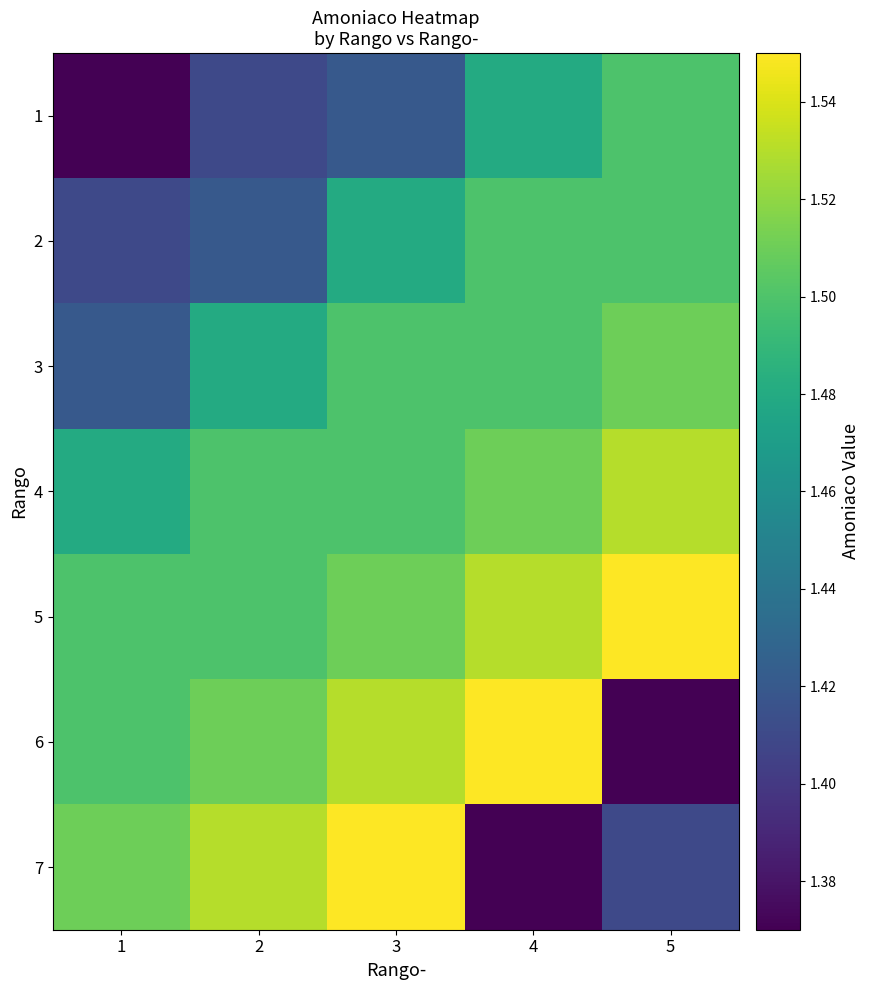

Which series changed the most between 3 and 5?

6